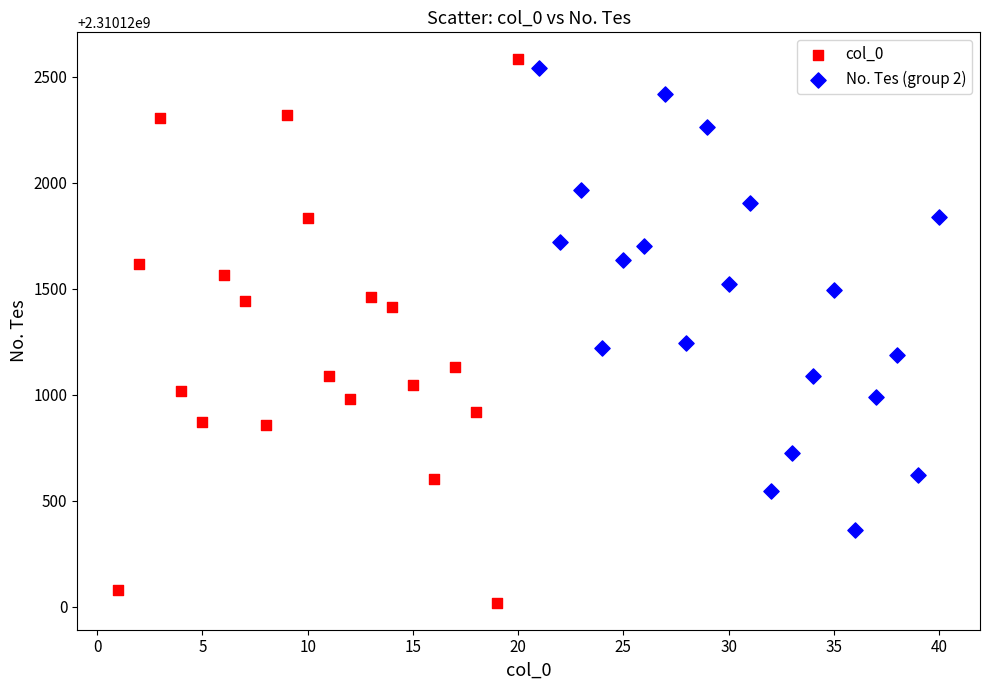

Which series has the widest spread of Y values?

col_0